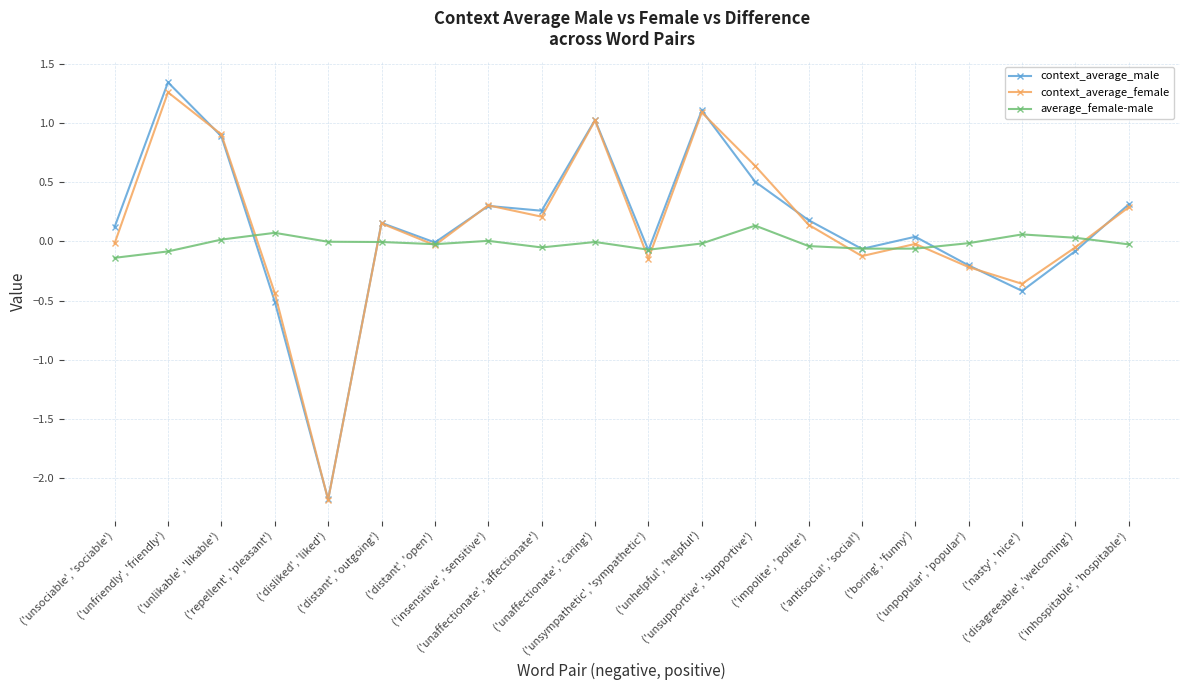

How many values in context_average_female are below zero?

10